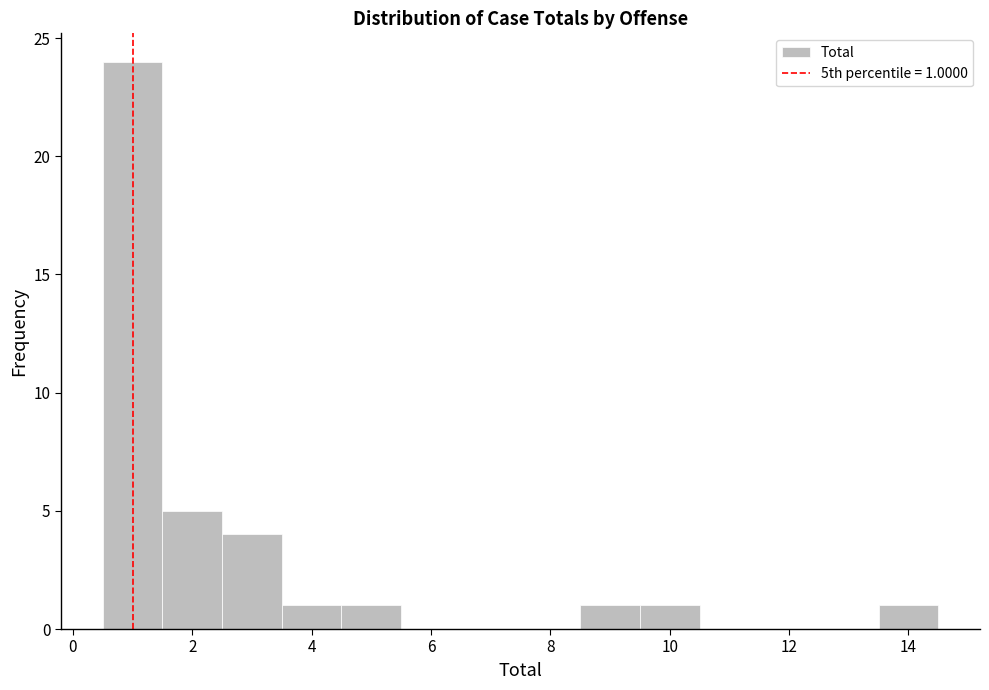

Over which range of the x-axis is the bar tallest?

0.5 to 1.5